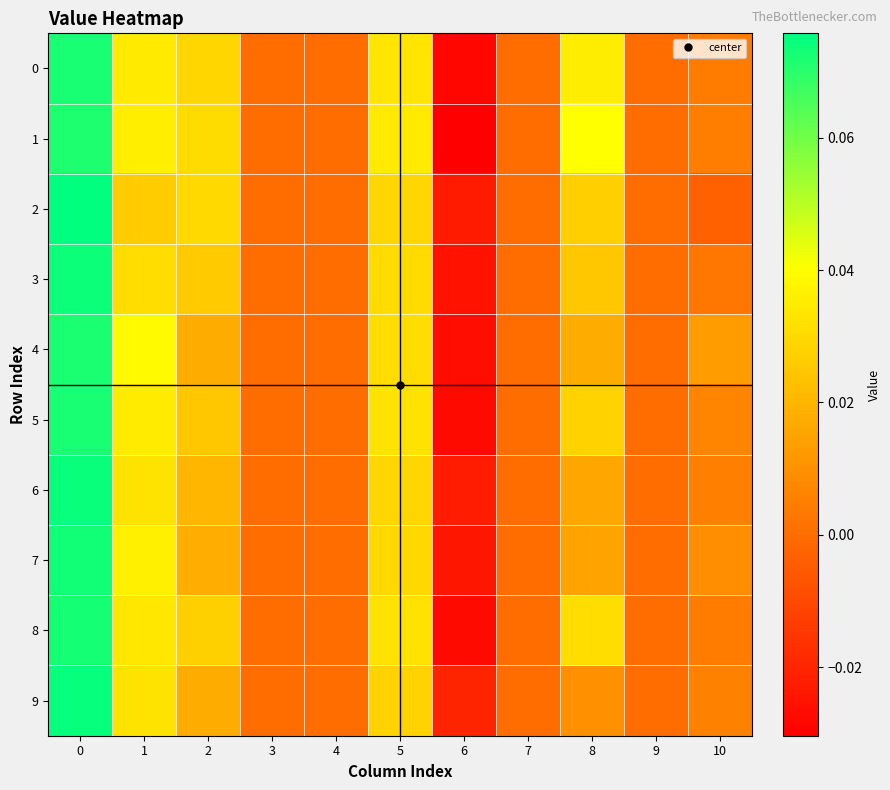

Between 3 and 10, which series saw the biggest shift?

4